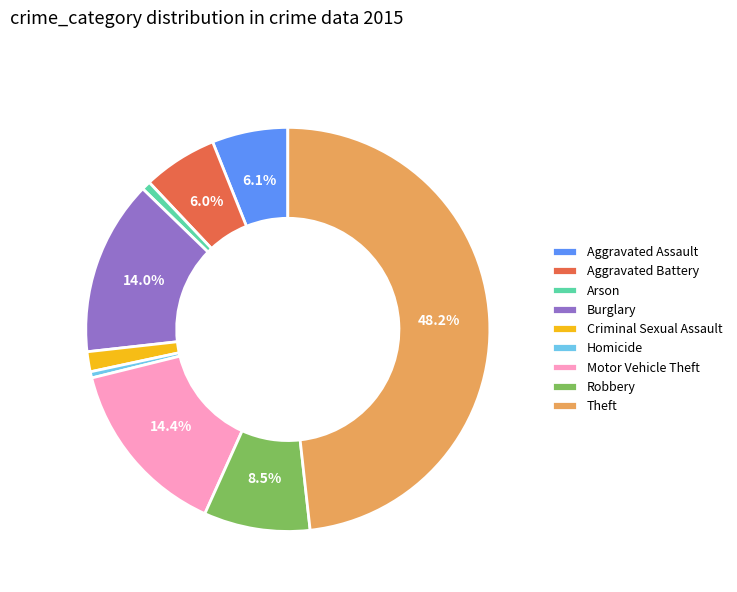

How many slices are in this pie chart?

9